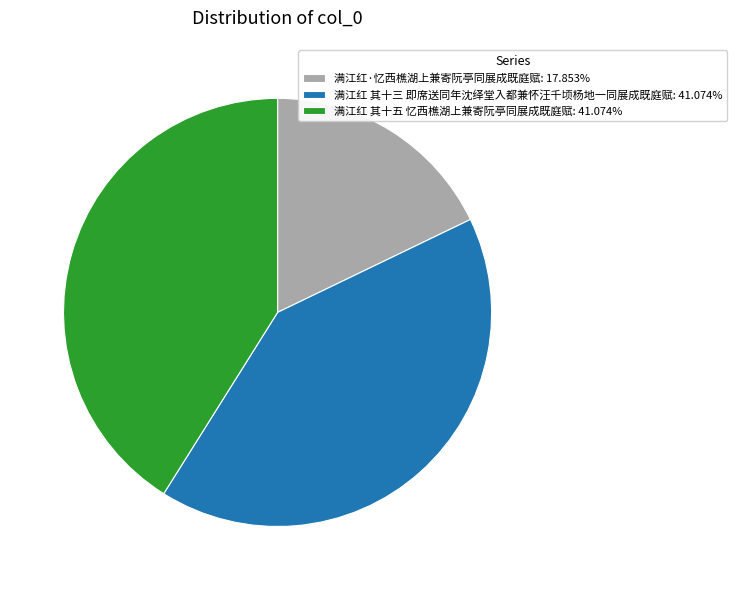

Is it true that 满江红 其十五 忆西樵湖上兼寄阮亭同展成既庭赋 is 54% of the pie?

False